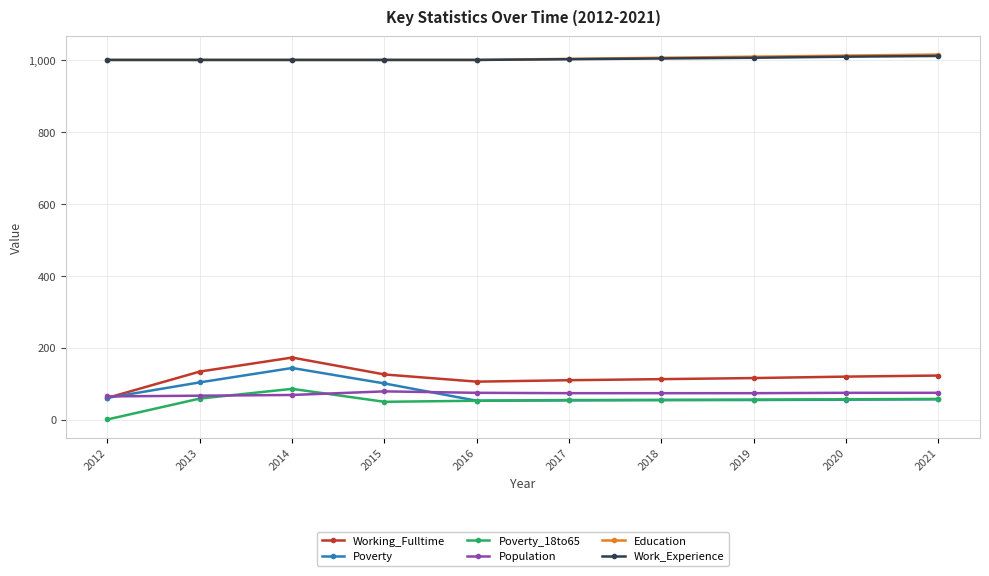

True or false: Working_Fulltime has more than 0 points higher than both neighbors.

True